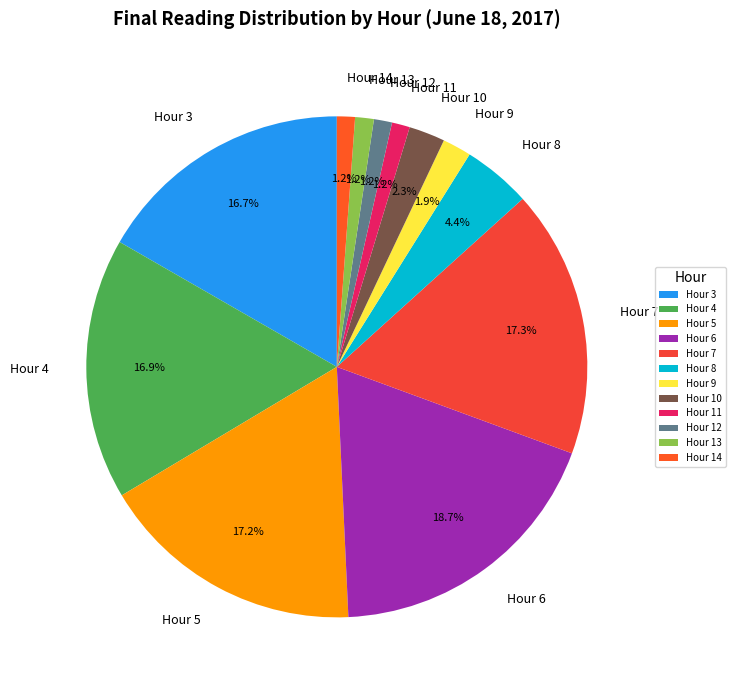

True or false: Hour 13 accounts for 11% of the total.

False